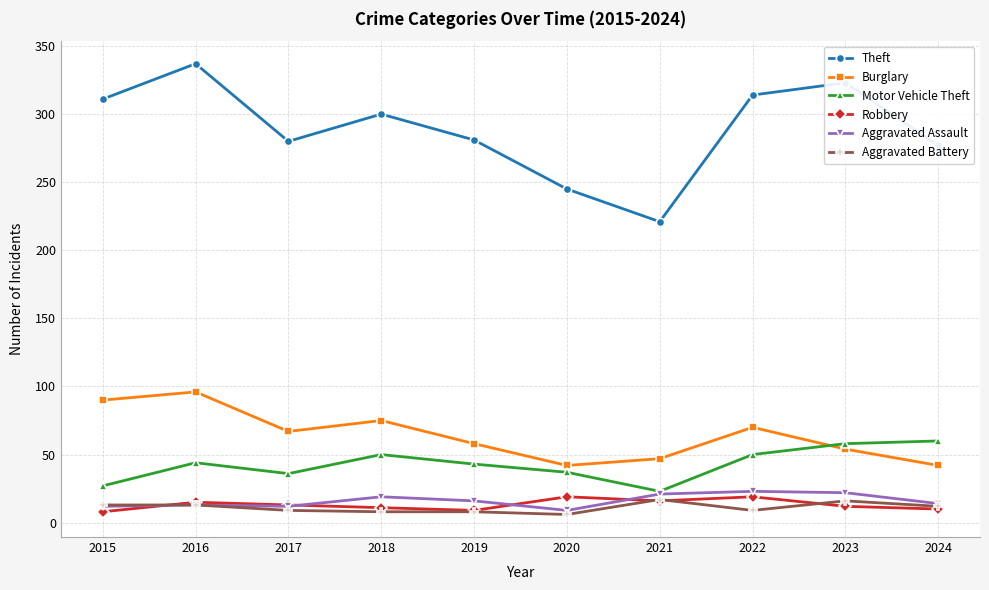

Where is the first local maximum for Burglary?

2016